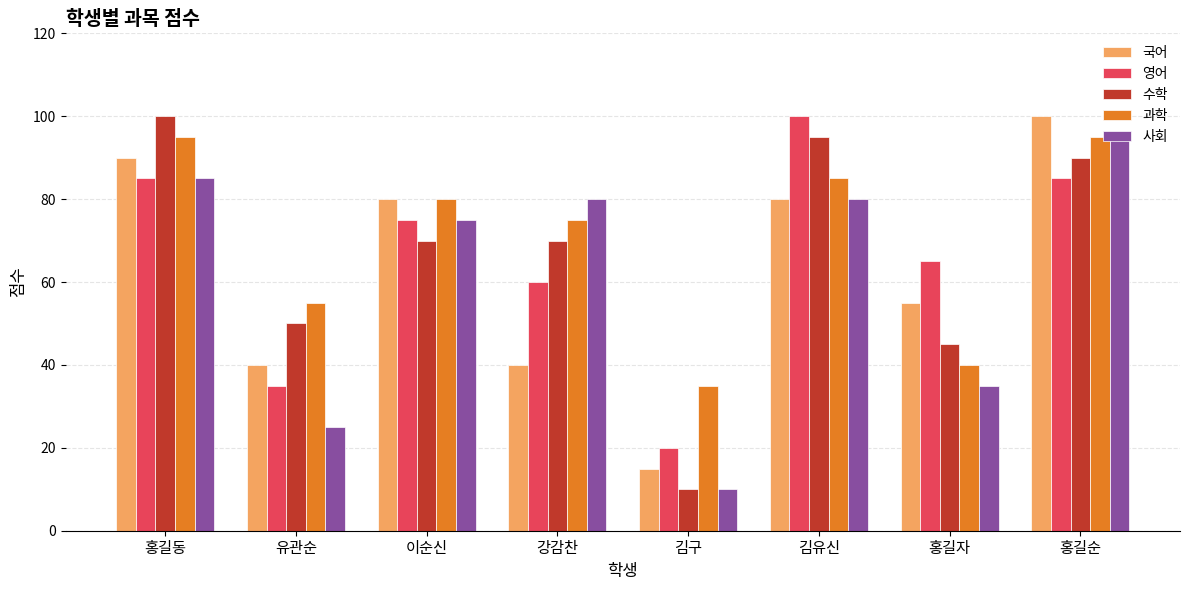

Between 홍길동 and 김구, which series saw the biggest shift?

수학